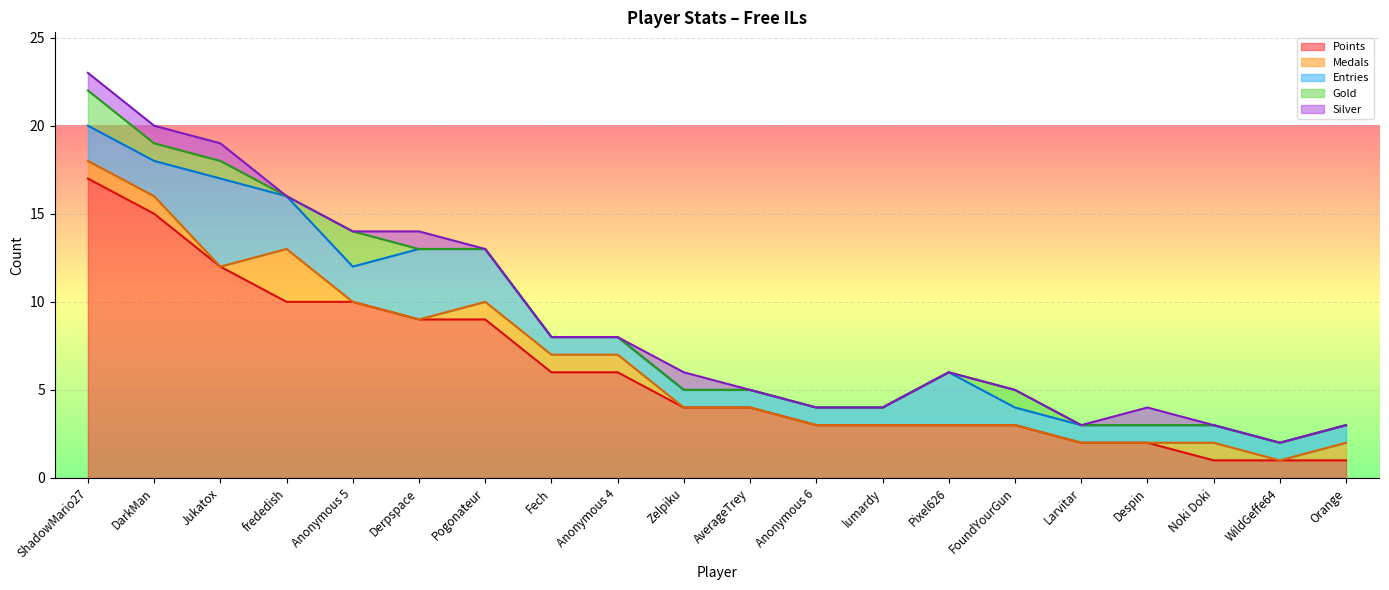

Reading left to right, transcribe all the data shown in this chart.

Points: ShadowMario27=17	DarkMan=15	Jukatox=12	frededish=10	Anonymous 5=10	Derpspace=9	Pogonateur=9	Fech=6	Anonymous 4=6	Zelpiku=4	AverageTrey=4	Anonymous 6=3	lumardy=3	Pixel626=3	FoundYourGun=3	Larvitar=2	Despin=2	Noki Doki=1	WildGeffe64=1	Orange=1
Medals: ShadowMario27=1	DarkMan=1	Jukatox=0	frededish=3	Anonymous 5=0	Derpspace=0	Pogonateur=1	Fech=1	Anonymous 4=1	Zelpiku=0	AverageTrey=0	Anonymous 6=0	lumardy=0	Pixel626=0	FoundYourGun=0	Larvitar=0	Despin=0	Noki Doki=1	WildGeffe64=0	Orange=1
Entries: ShadowMario27=2	DarkMan=2	Jukatox=5	frededish=3	Anonymous 5=2	Derpspace=4	Pogonateur=3	Fech=1	Anonymous 4=1	Zelpiku=1	AverageTrey=1	Anonymous 6=1	lumardy=1	Pixel626=3	FoundYourGun=1	Larvitar=1	Despin=1	Noki Doki=1	WildGeffe64=1	Orange=1
Gold: ShadowMario27=2	DarkMan=1	Jukatox=1	frededish=0	Anonymous 5=2	Derpspace=0	Pogonateur=0	Fech=0	Anonymous 4=0	Zelpiku=0	AverageTrey=0	Anonymous 6=0	lumardy=0	Pixel626=0	FoundYourGun=1	Larvitar=0	Despin=0	Noki Doki=0	WildGeffe64=0	Orange=0
Silver: ShadowMario27=1	DarkMan=1	Jukatox=1	frededish=0	Anonymous 5=0	Derpspace=1	Pogonateur=0	Fech=0	Anonymous 4=0	Zelpiku=1	AverageTrey=0	Anonymous 6=0	lumardy=0	Pixel626=0	FoundYourGun=0	Larvitar=0	Despin=1	Noki Doki=0	WildGeffe64=0	Orange=0